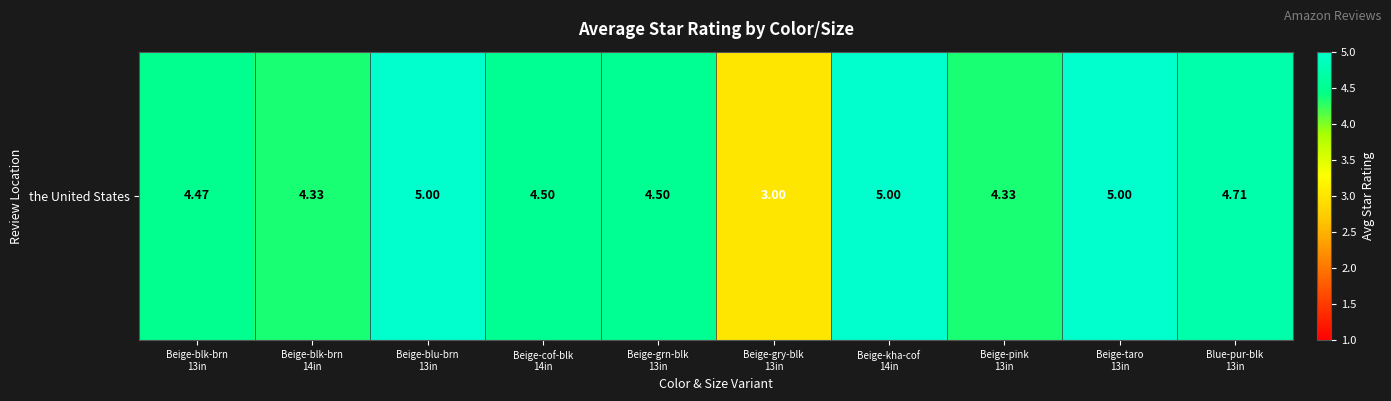

Is it true that the value at Blue-pur-blk
13in is 4.7?

True